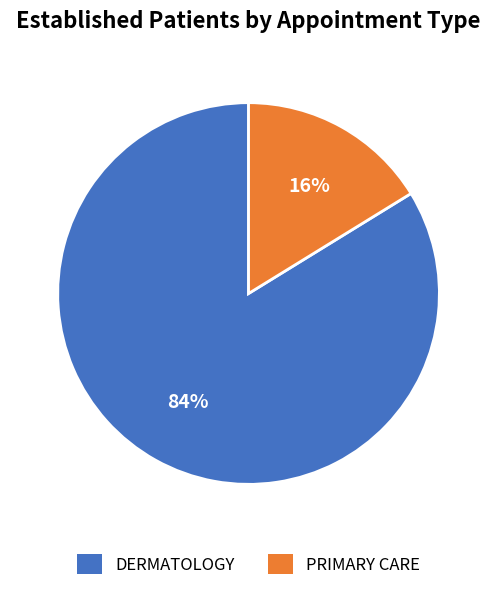

Count the number of slices in the pie.

2